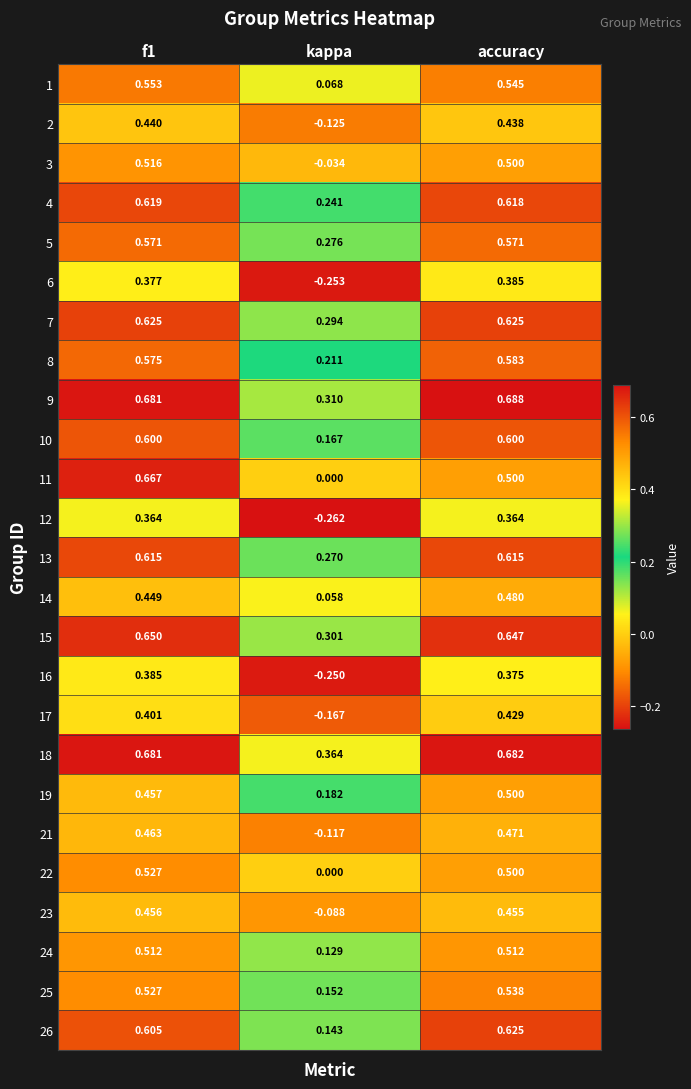

Is the value of 14 at f1 greater than the value of 8 at accuracy?

No